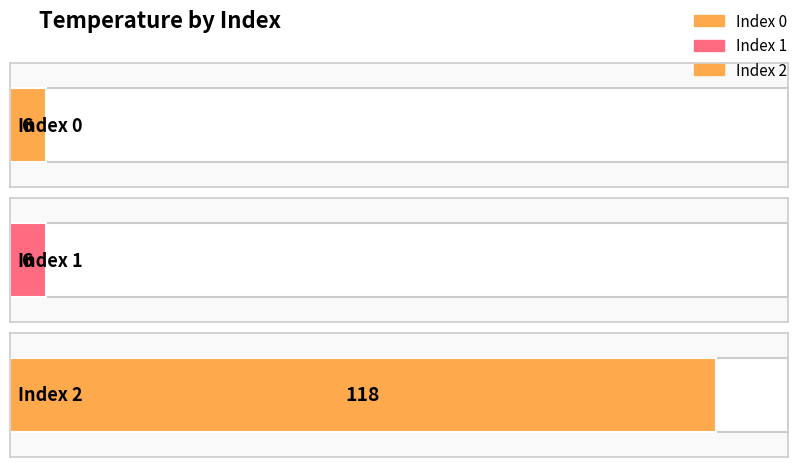

What is the value of the 2nd bar from the left?

6